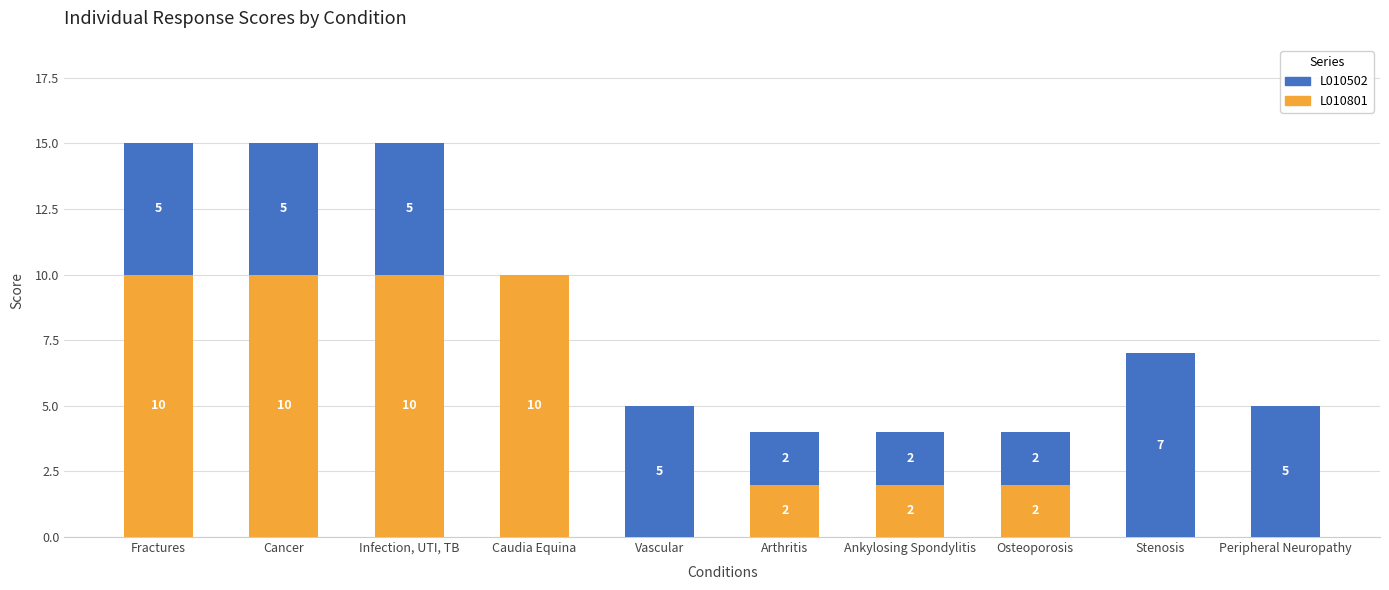

Does the chart contain stacked bars?

Yes